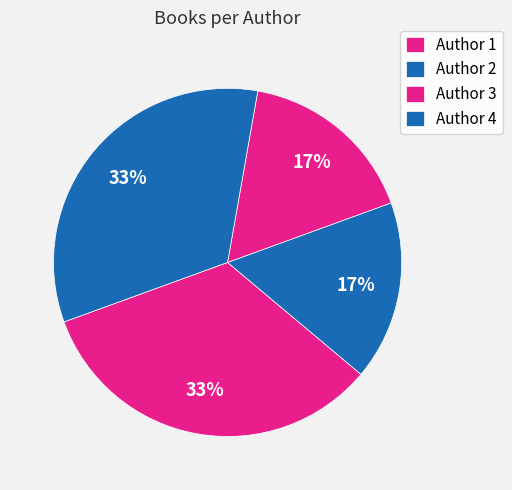

To the nearest percent, what is the difference between the Author 3 and Author 4 slice percentages?

17%